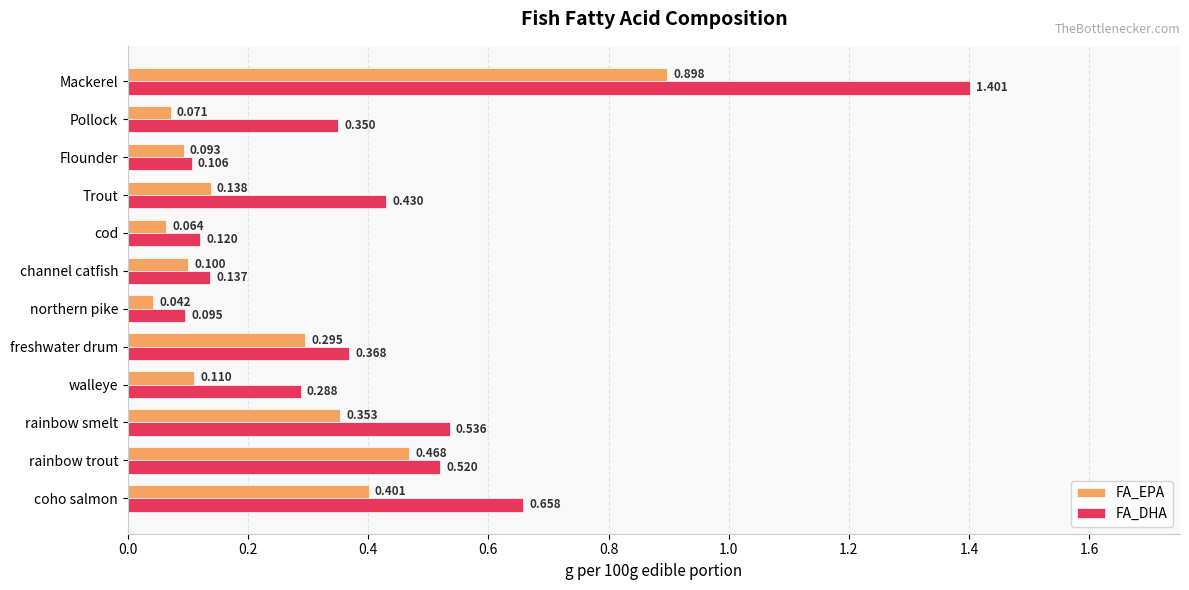

Which category has the highest value in the FA_DHA series?

Mackerel